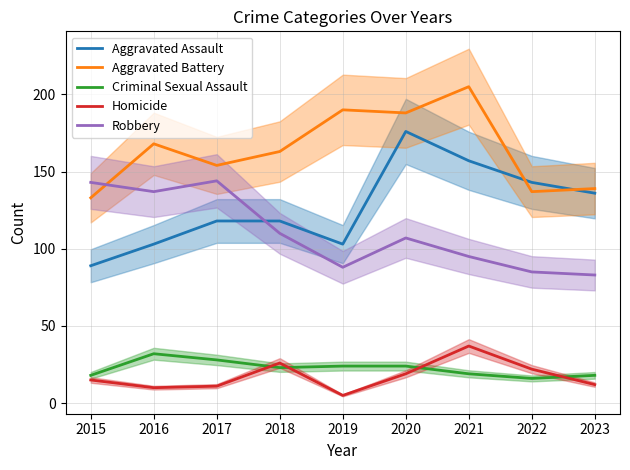

What is the approximate value of Aggravated Assault at 2021?

157